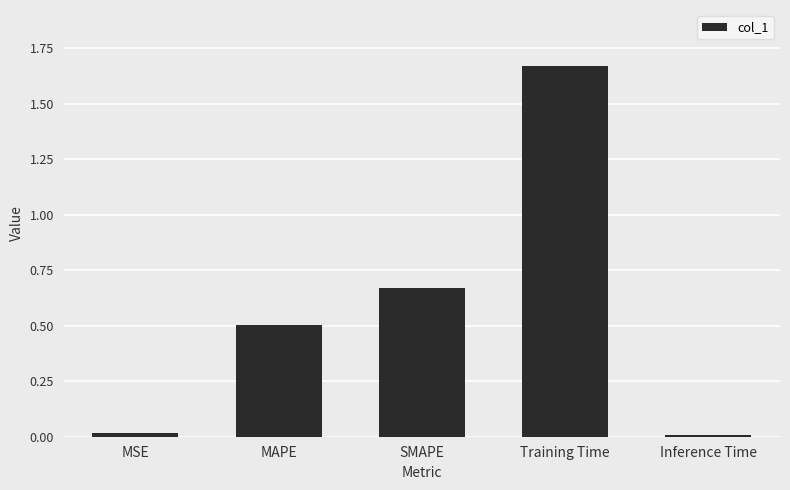

Is it true that the value at Inference Time is 0.0?

True